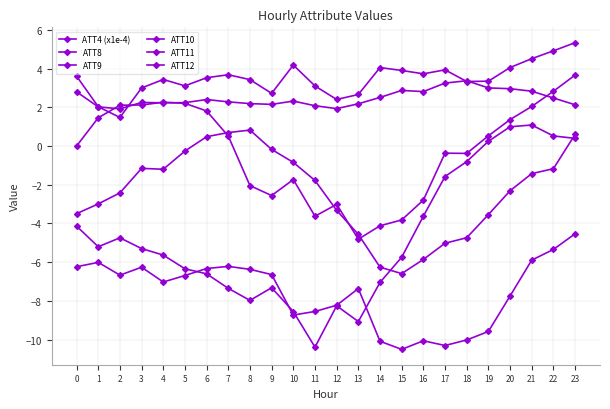

Is this an area chart (filled region under the line)?

No